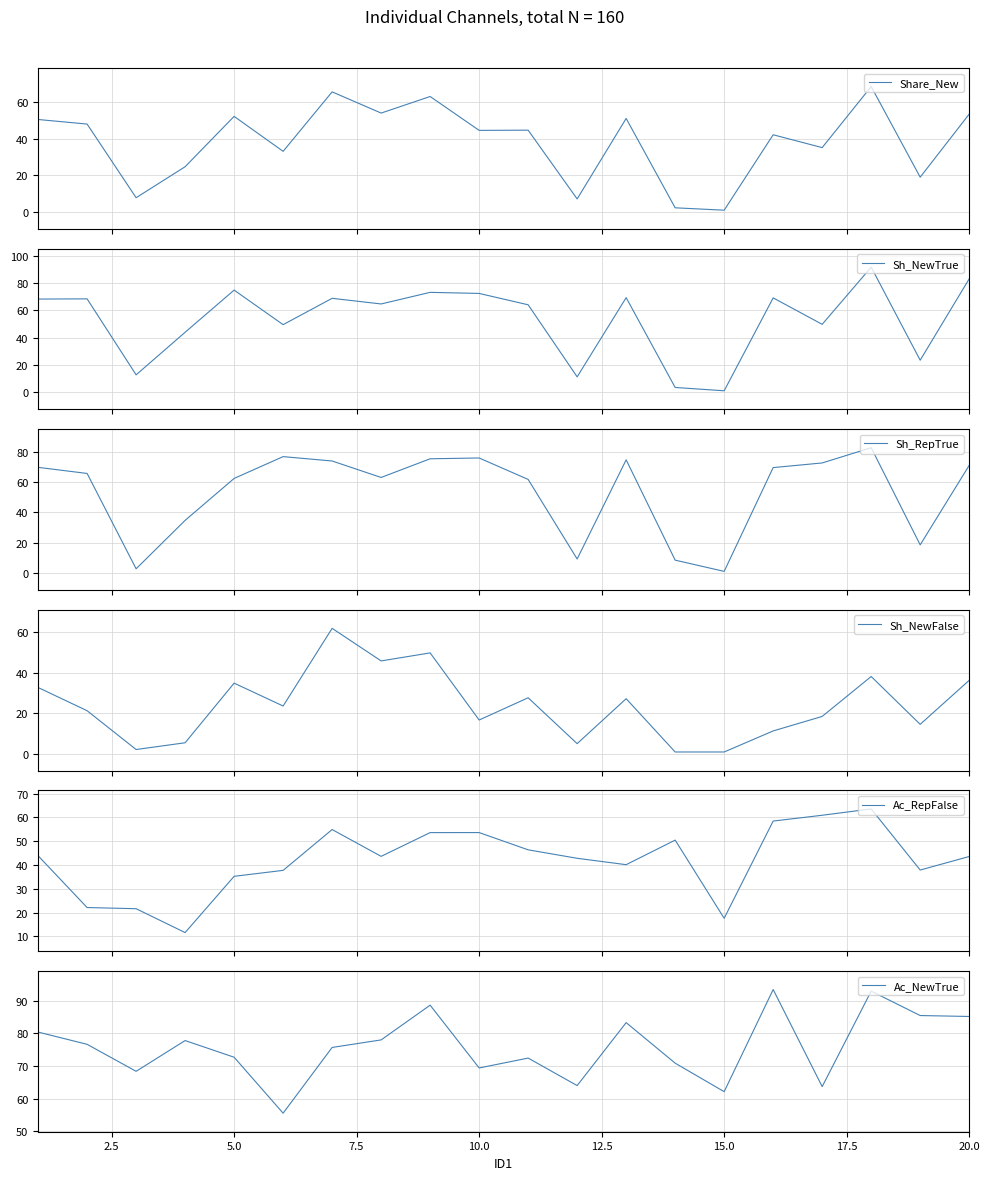

What is the highest value of the Share_New series?

68.4